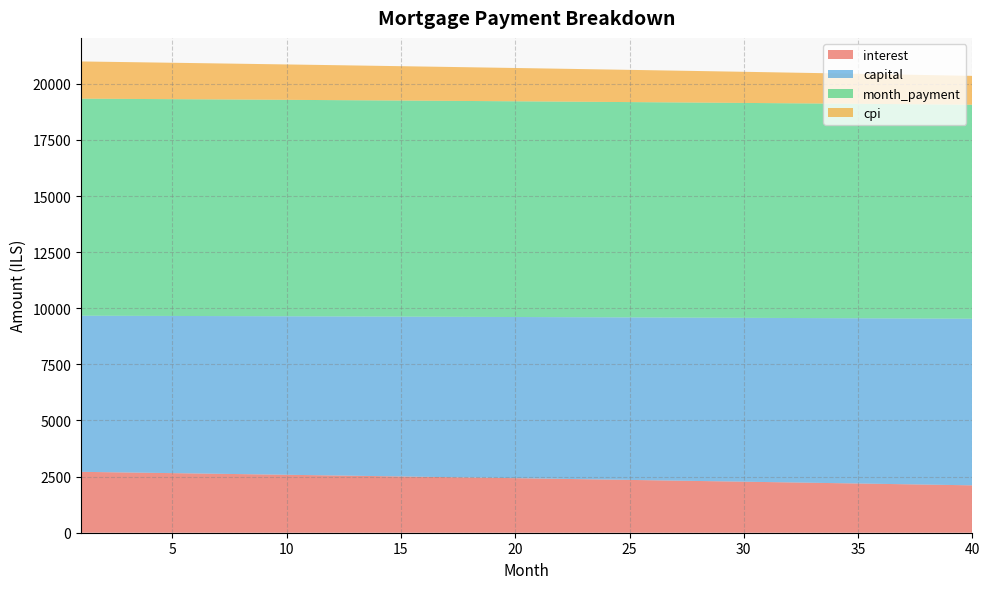

Reading left to right, transcribe all the data shown in this chart.

interest: 2712.8	2698.5	2684.1	2669.6	2655.1	2640.5	2625.9	2611.2	2596.5	2581.7	2566.8	2551.9	2537.0	2521.9	2506.9	2491.7	2476.5	2461.3	2446.0	2430.6	2415.2	2399.7	2384.1	2368.5	2352.9	2337.2	2321.4	2305.6	2289.7	2273.7	2257.7	2241.6	2225.5	2209.3	2193.0	2176.7	2160.3	2143.9	2127.4	2110.9
capital: 6956.0	6967.6	6979.2	6990.9	7002.5	7014.2	7025.9	7037.6	7049.3	7061.1	7072.8	7084.6	7096.4	7108.2	7120.1	7132.0	7143.8	7155.8	7167.7	7179.6	7191.6	7203.6	7215.6	7227.6	7239.7	7251.7	7263.8	7275.9	7288.0	7300.2	7312.4	7324.5	7336.8	7349.0	7361.2	7373.5	7385.8	7398.1	7410.4	7422.8
month_payment: 9668.9	9666.1	9663.3	9660.5	9657.6	9654.7	9651.8	9648.8	9645.8	9642.8	9639.7	9636.6	9633.4	9630.2	9627.0	9623.7	9620.4	9617.0	9613.7	9610.2	9606.8	9603.3	9599.7	9596.2	9592.5	9588.9	9585.2	9581.5	9577.7	9573.9	9570.0	9566.2	9562.2	9558.3	9554.3	9550.2	9546.1	9542.0	9537.8	9533.6
cpi: 1657.9	1649.0	1640.1	1631.2	1622.2	1613.3	1604.2	1595.2	1586.1	1577.0	1567.8	1558.6	1549.4	1540.1	1530.8	1521.5	1512.1	1502.7	1493.3	1483.8	1474.3	1464.7	1455.1	1445.5	1435.9	1426.2	1416.4	1406.7	1396.9	1387.0	1377.2	1367.2	1357.3	1347.3	1337.3	1327.2	1317.1	1307.0	1296.8	1286.6